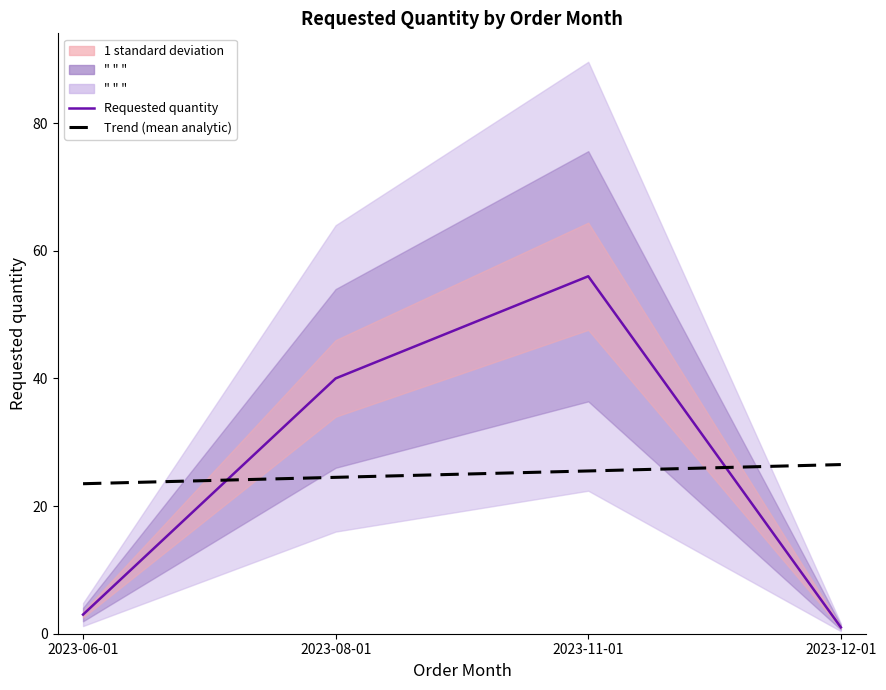

What are all the series names shown in the legend?

Requested quantity, Trend (mean analytic)